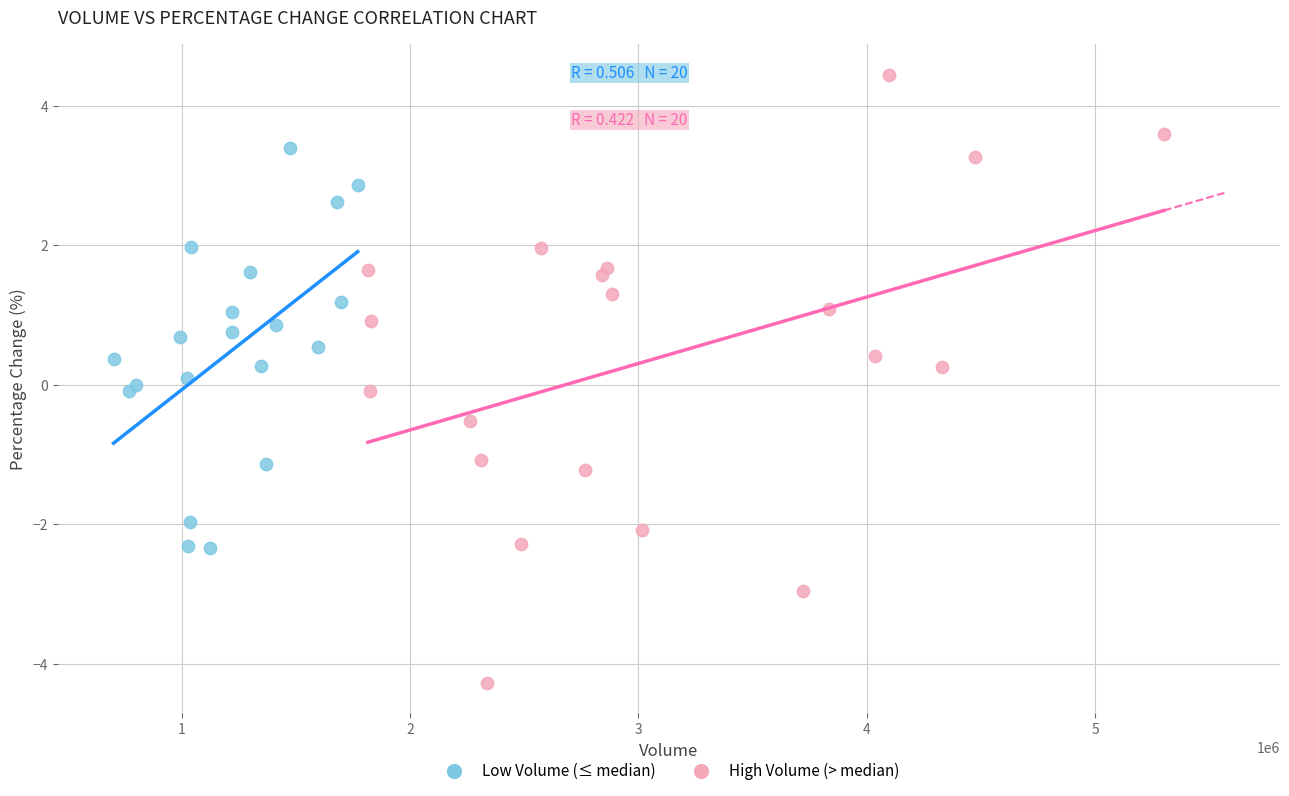

Which series contains the highest Y value?

High Volume (> median)